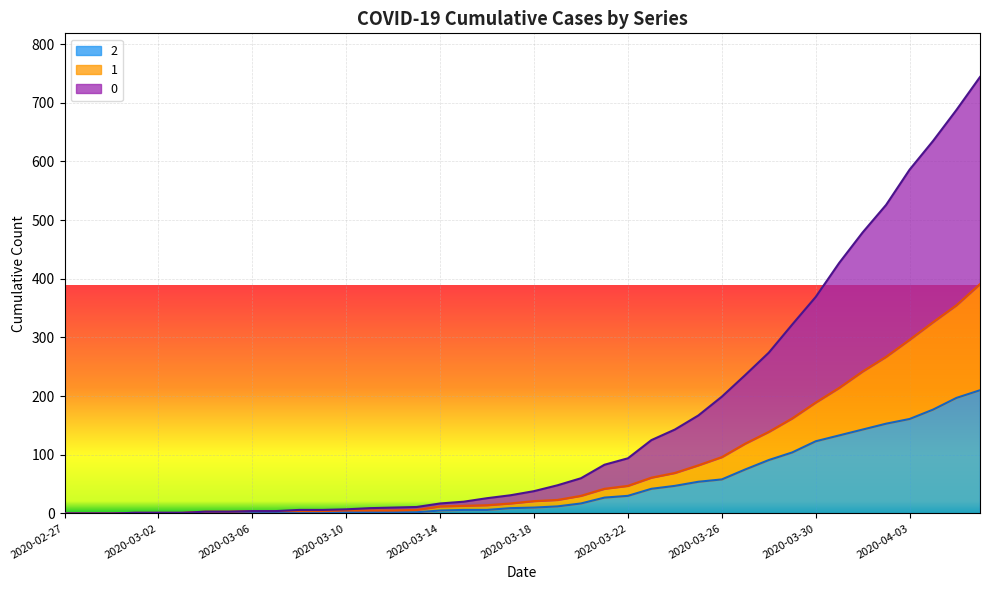

Where does the 2 series first go above 10?

2020-03-19